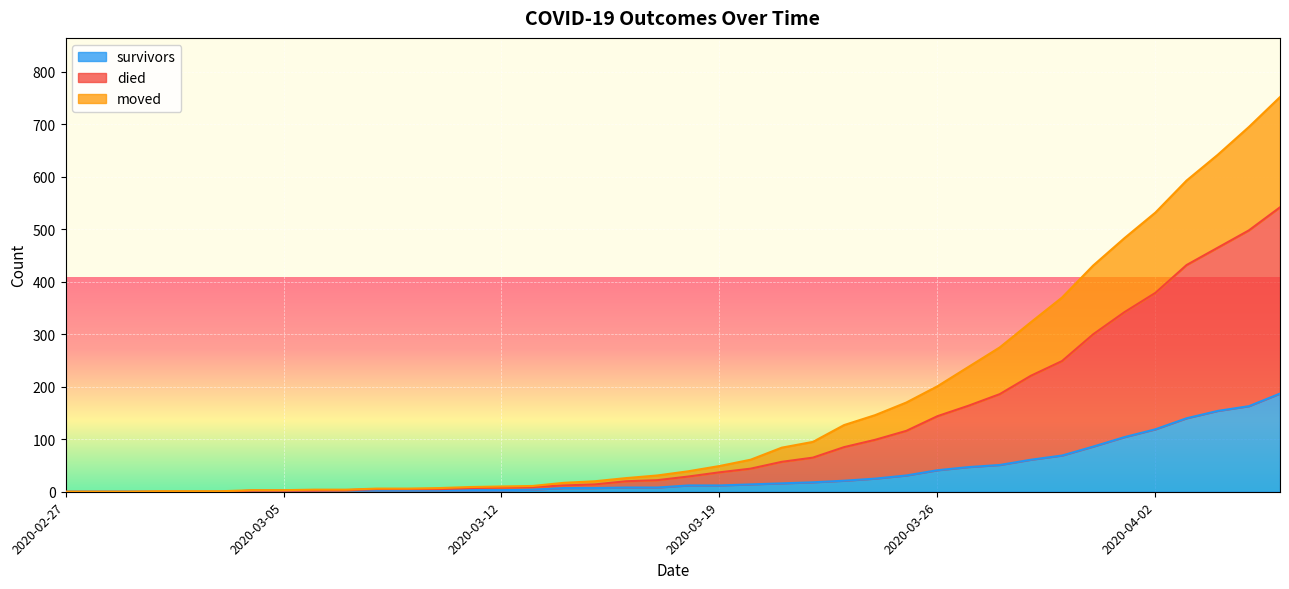

List the series in order of their overall mean, lowest first.

survivors, moved, died